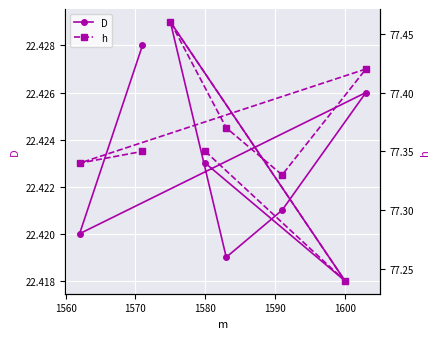

At 1580, list the series in order from largest to smallest.

h, D